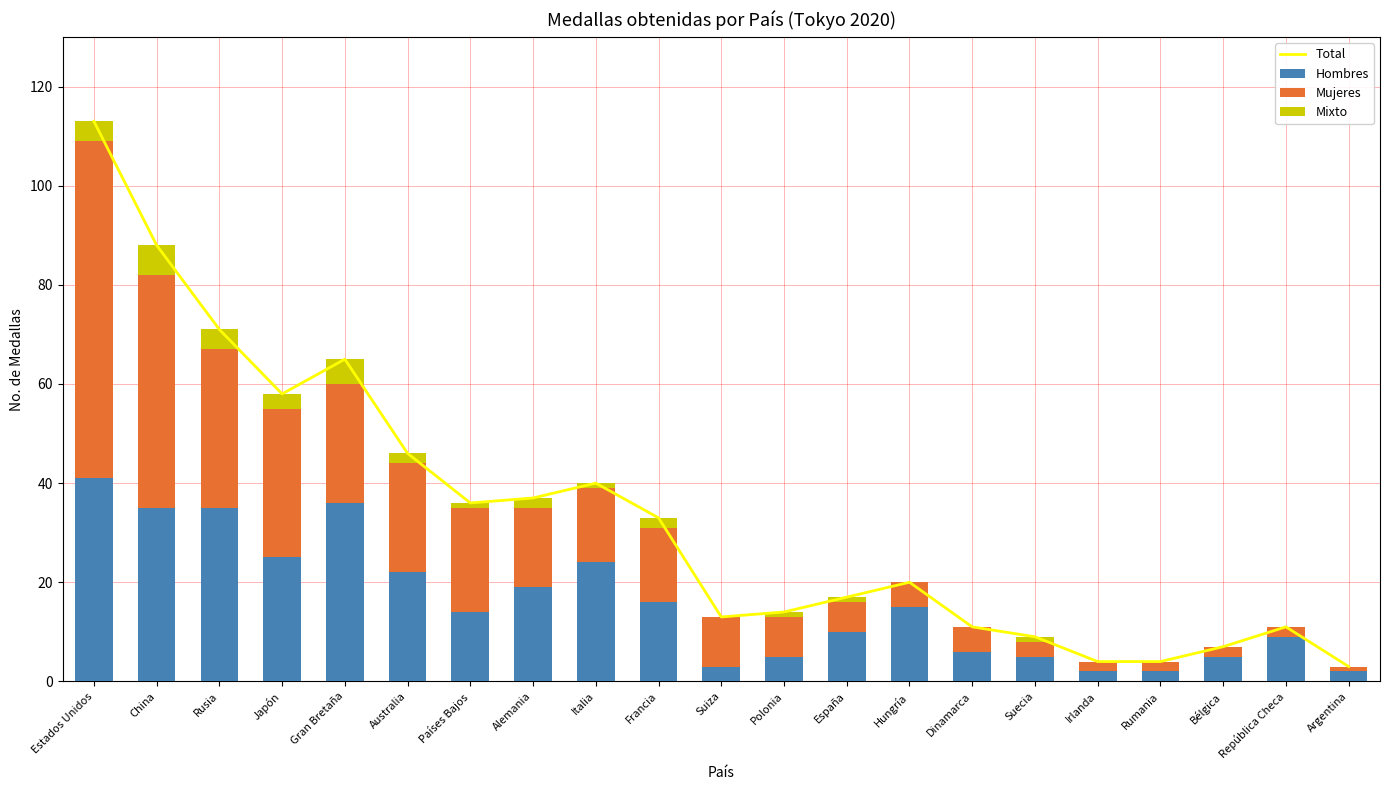

What is the difference between the maximum and second lowest values in the Total series?

109